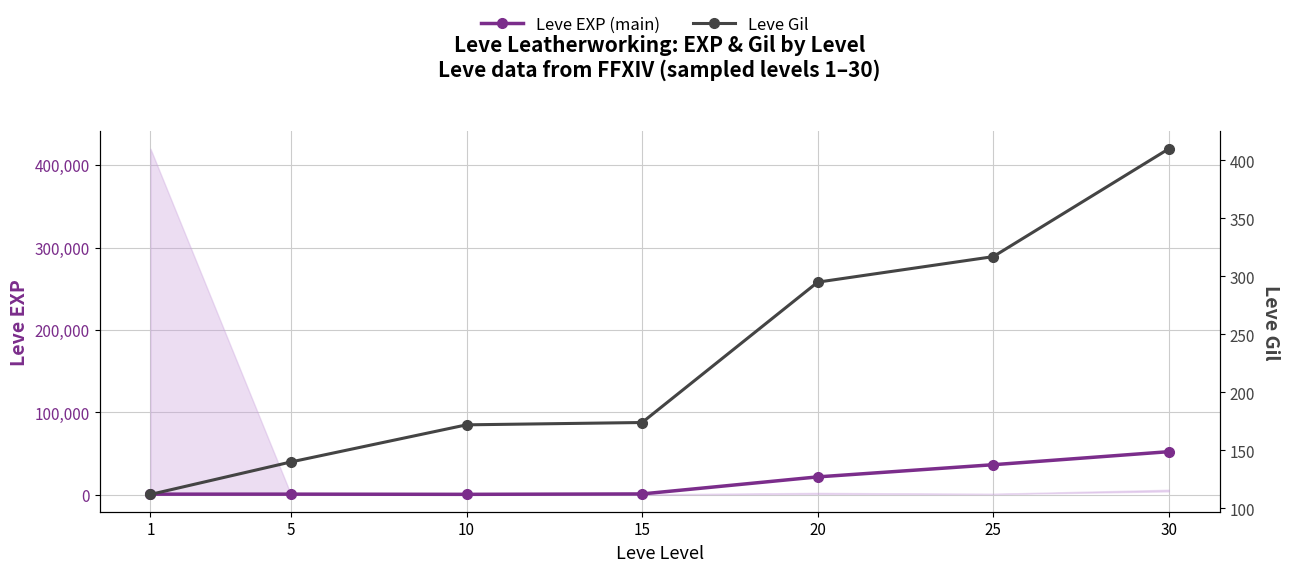

Rank the series by their average value, from highest to lowest.

Leve EXP (main), Leve Gil